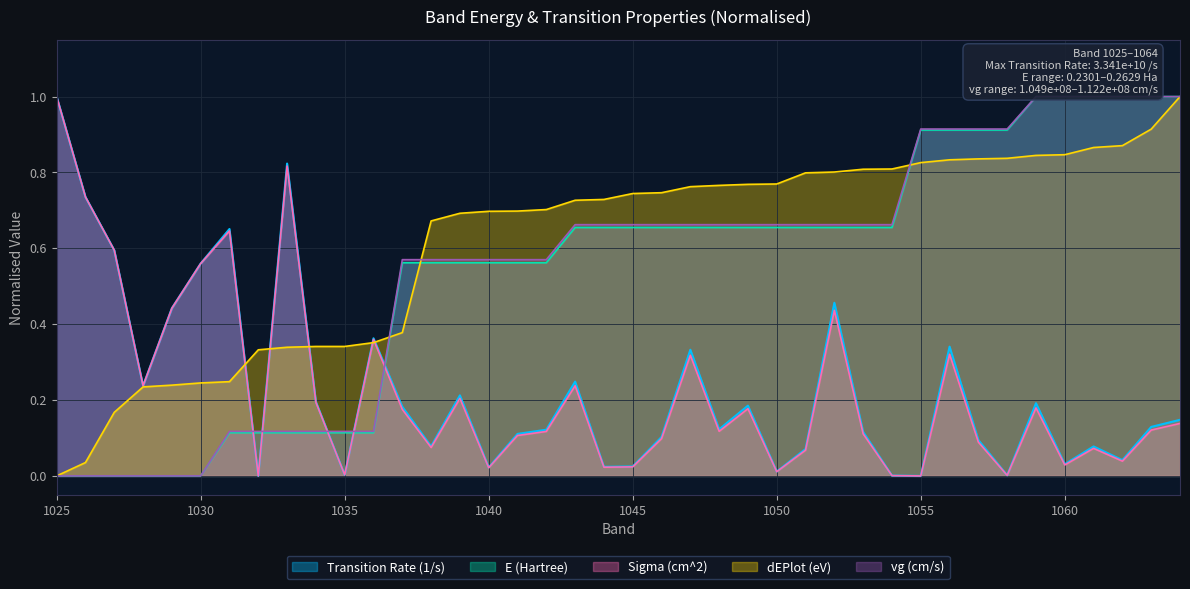

Is it true that vg (cm/s) equals 0.4 at 1061?

False